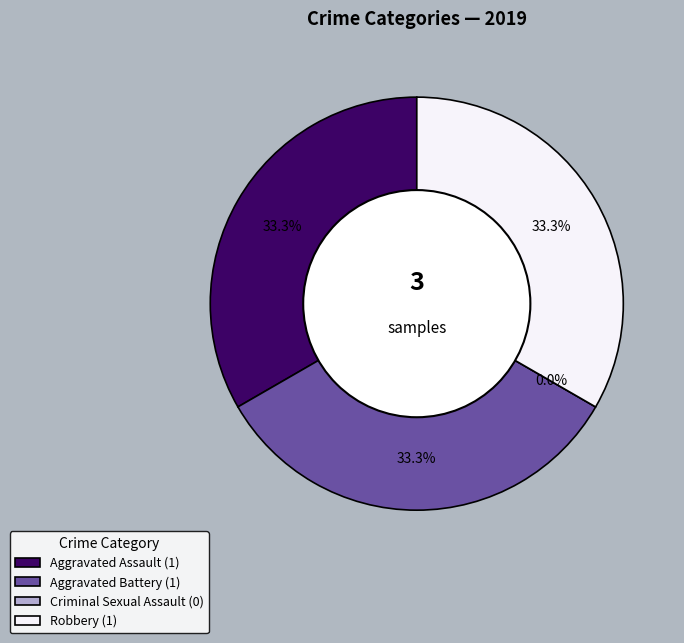

Which slice is the largest?

Aggravated Assault